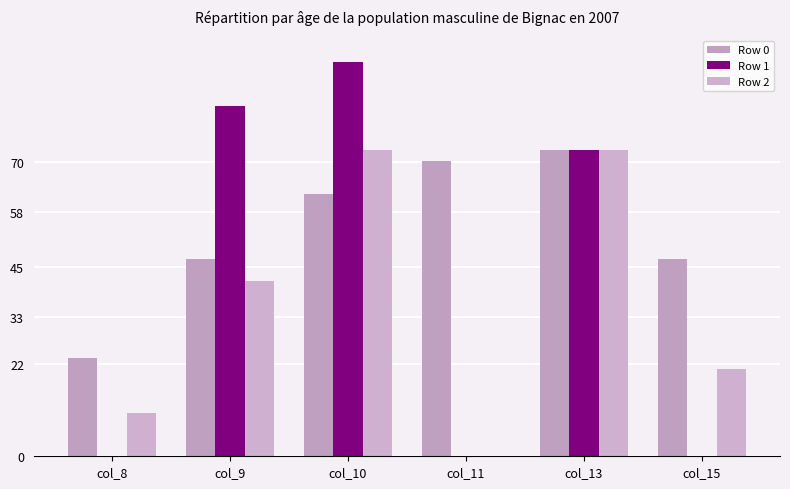

What is the sum of the Row 2 values at col_15 and col_10?

93.6